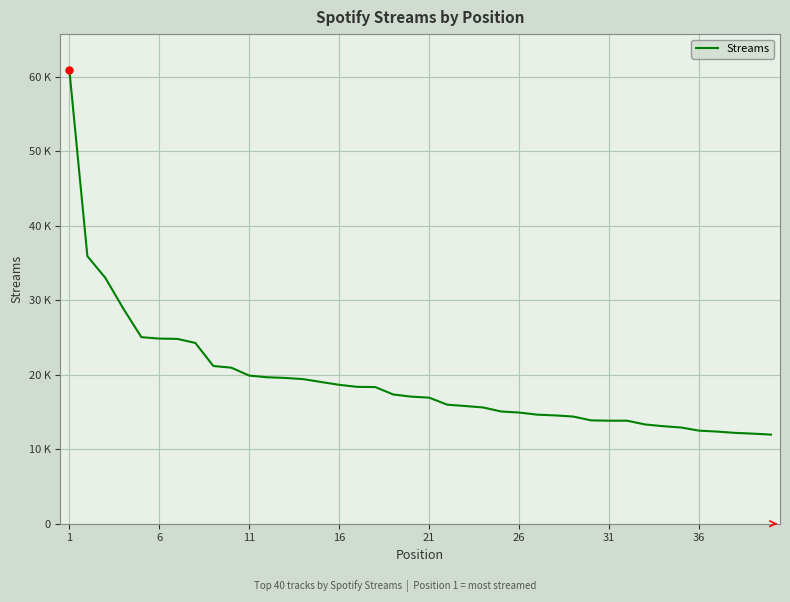

Where does the data first go above 17058?

1